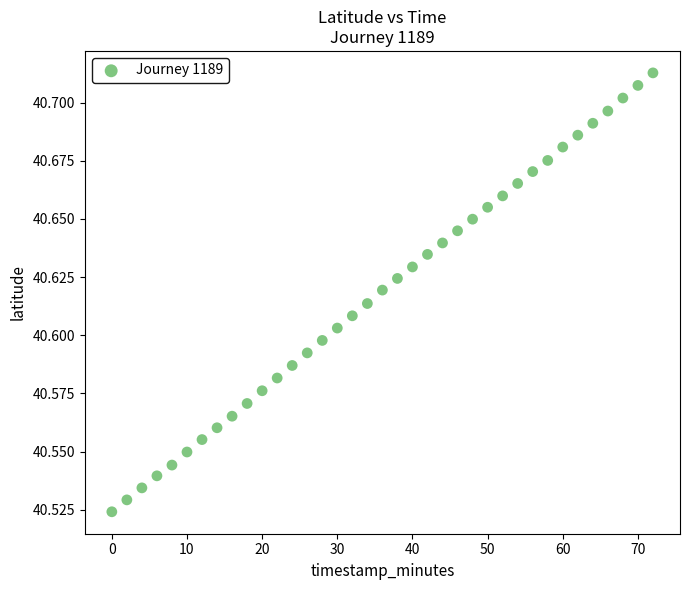

What is the range of X values (max minus min)?

72.0